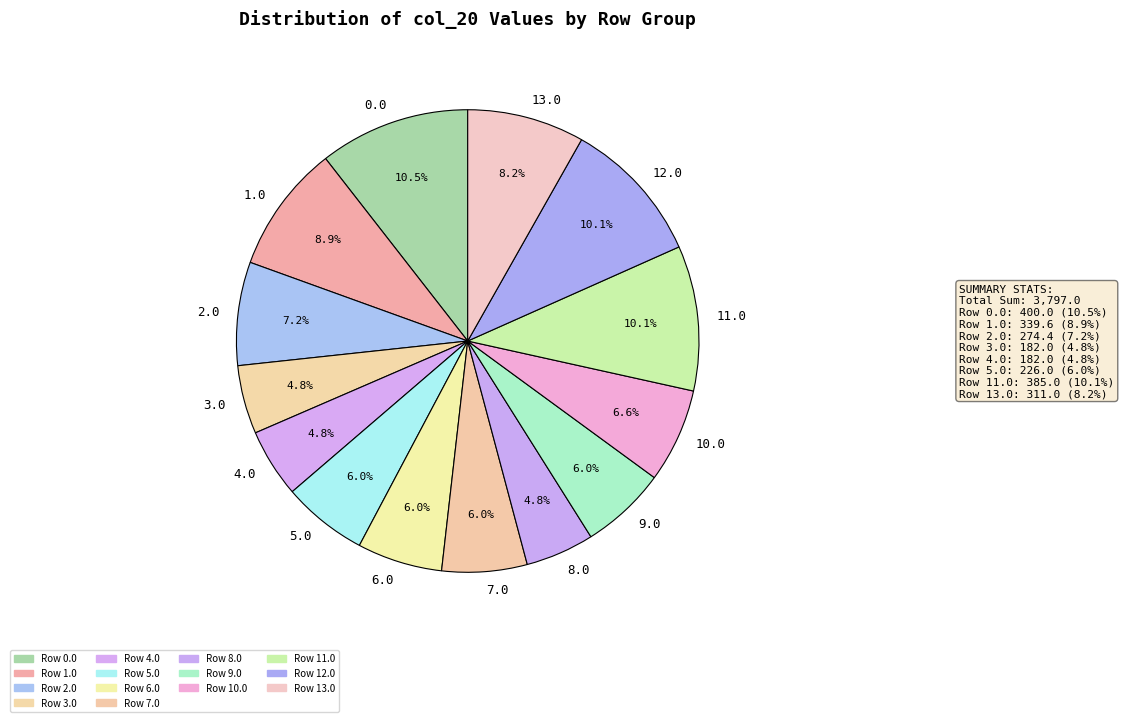

Count the number of slices in the pie.

14